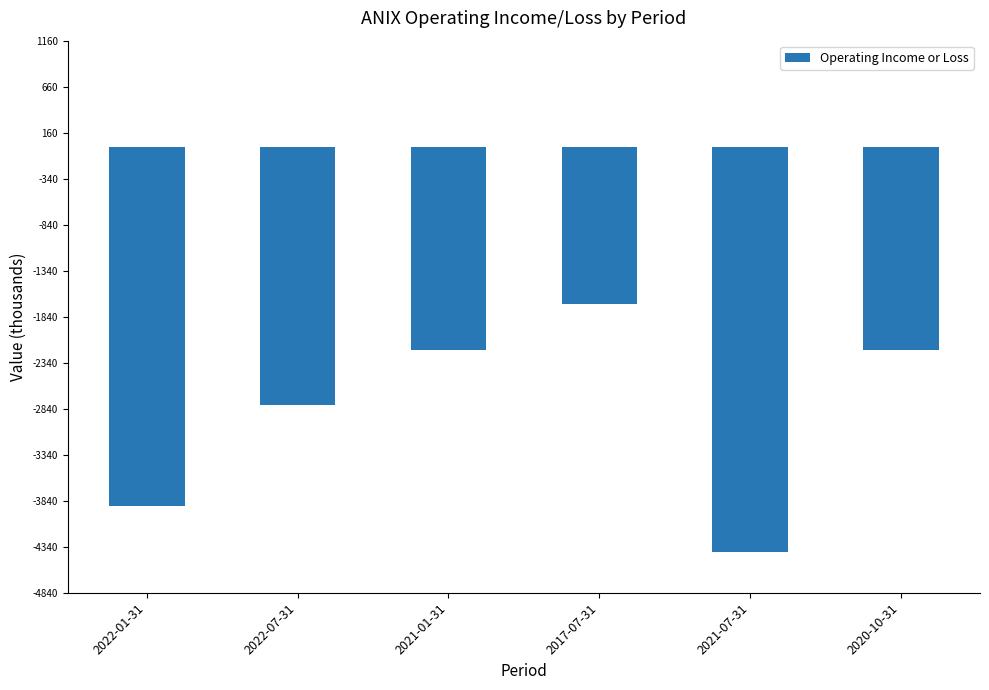

What position from the left is 2020-10-31?

6